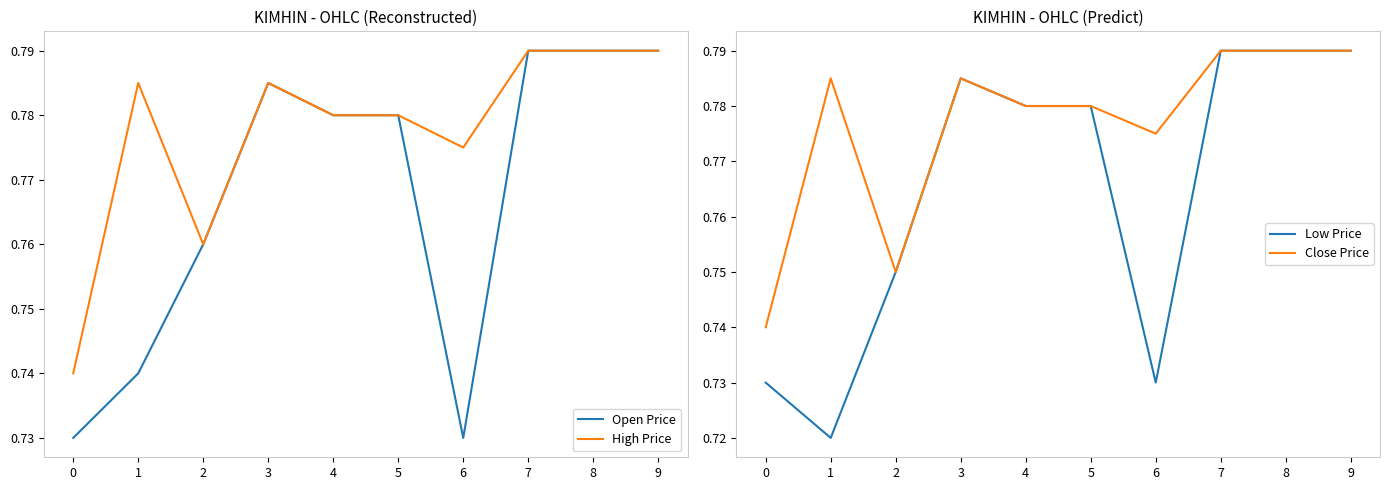

How many Close Price values are between 0 and 1?

10